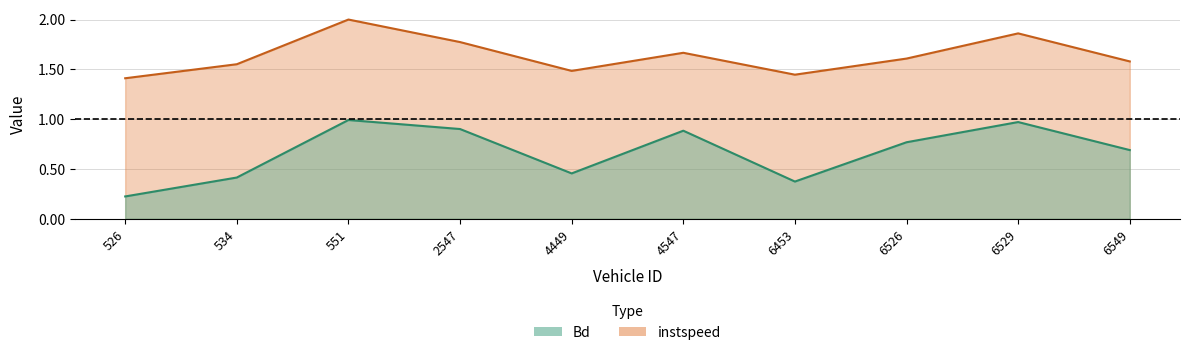

What is the maximum value shown in the chart?

2.0